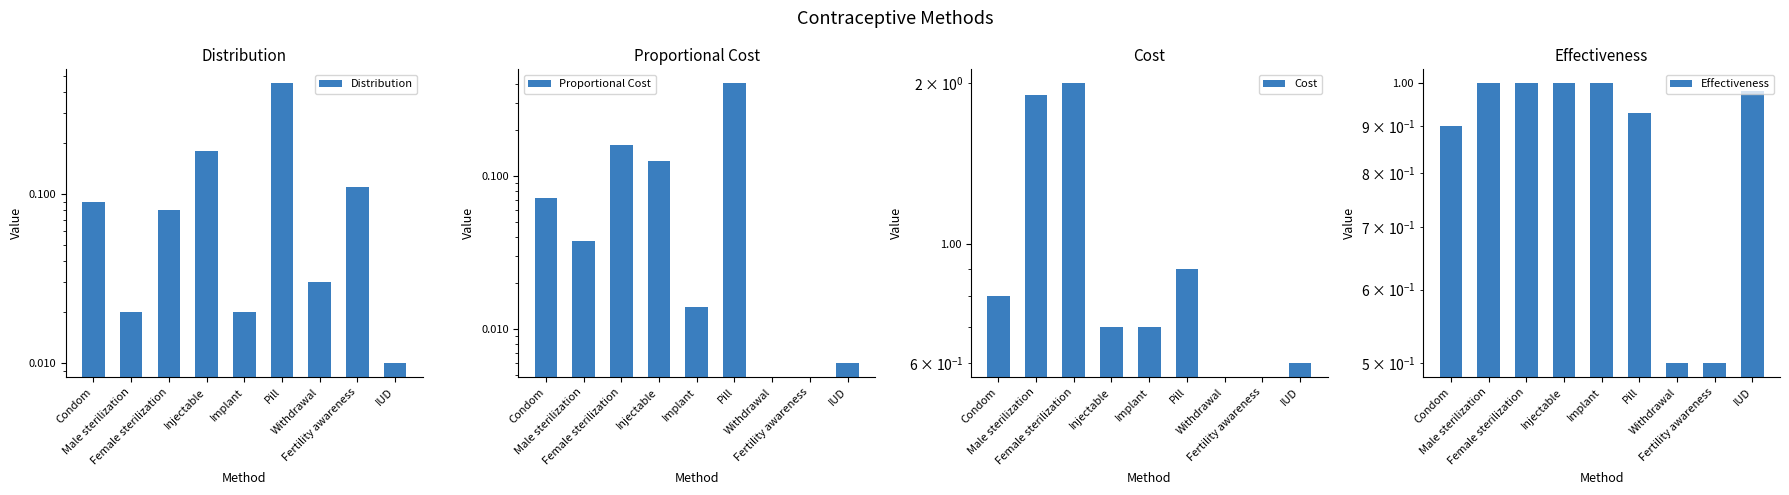

What is the label of the 1st bar from the left?

Condom